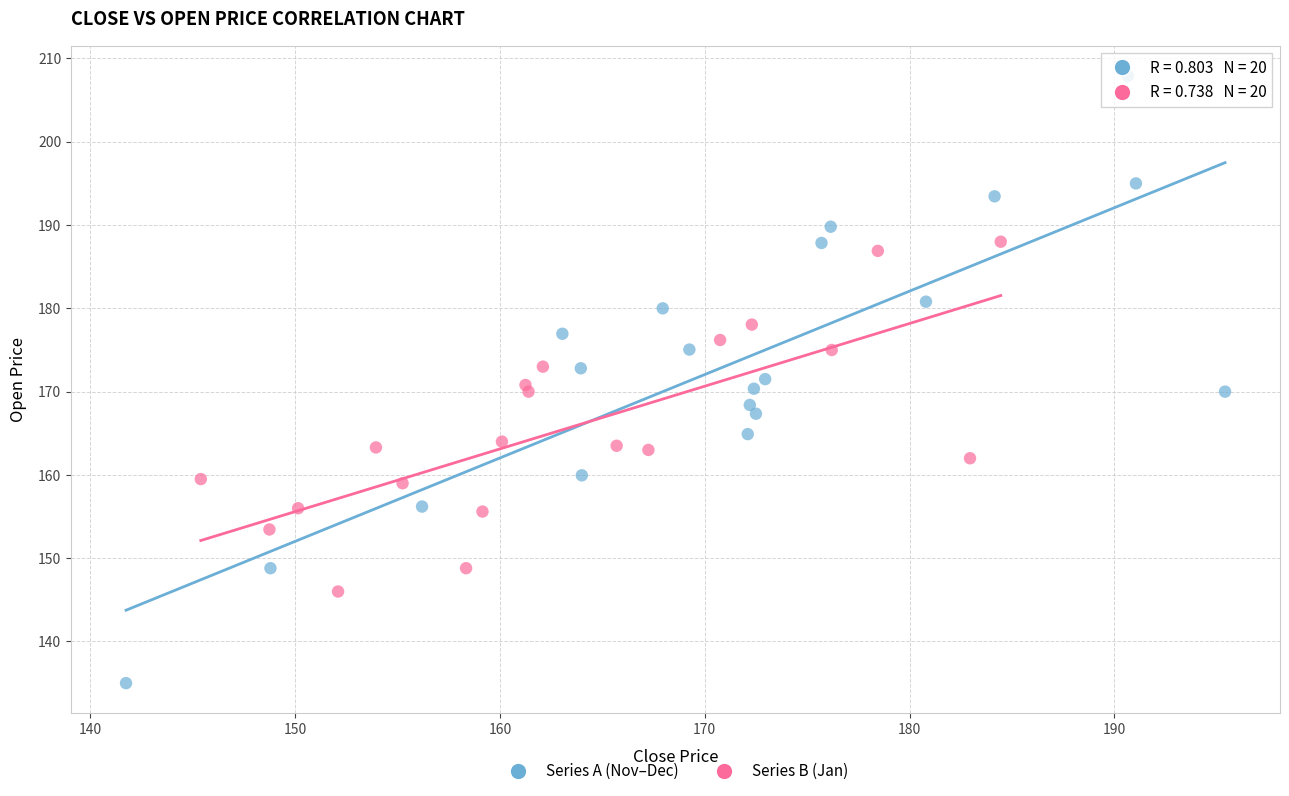

Which series has the widest spread of Y values?

Series A (Nov–Dec)